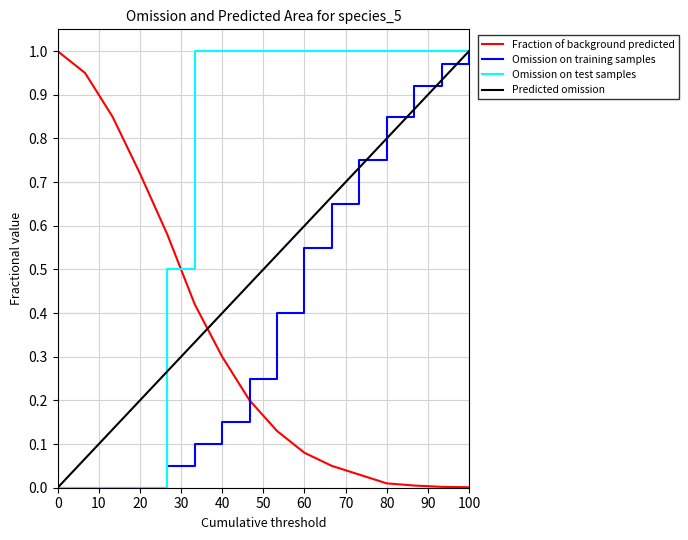

Which series ends up on top after the final intersection of Fraction of background predicted and Omission on test samples?

Omission on test samples